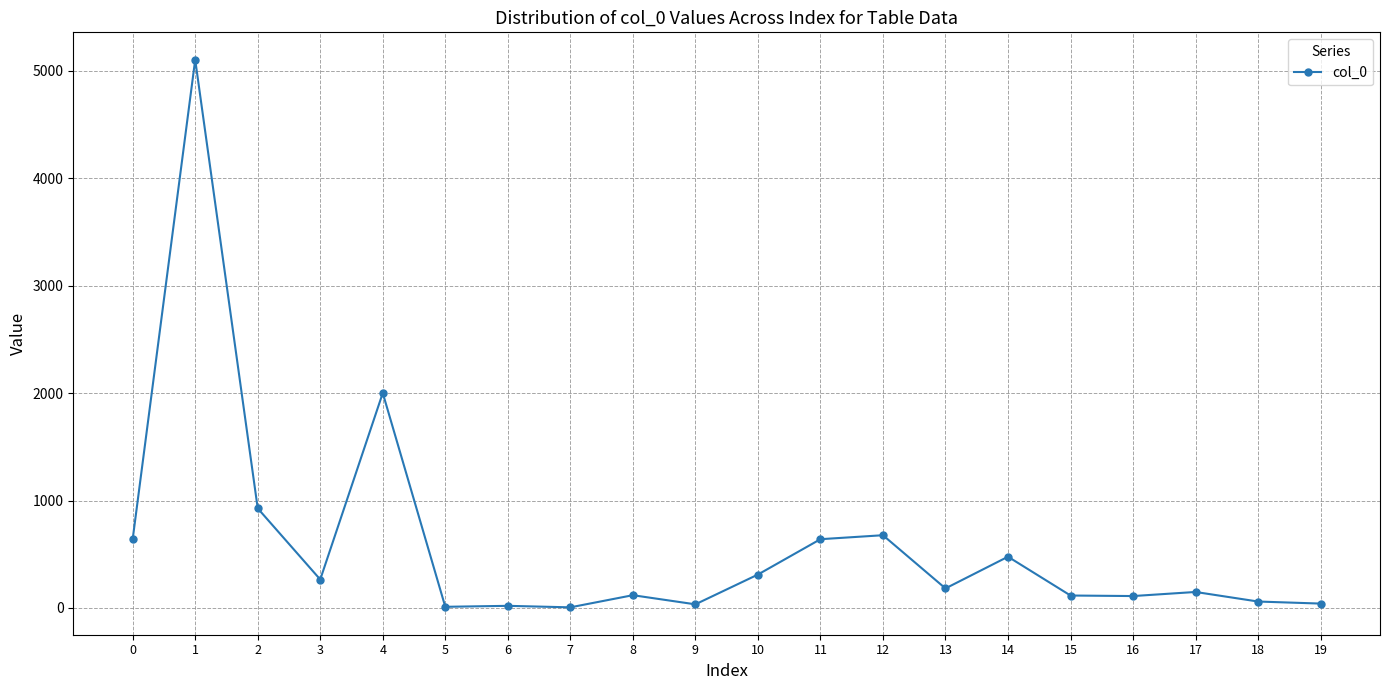

What is the difference between the values at 16 and 13?

71